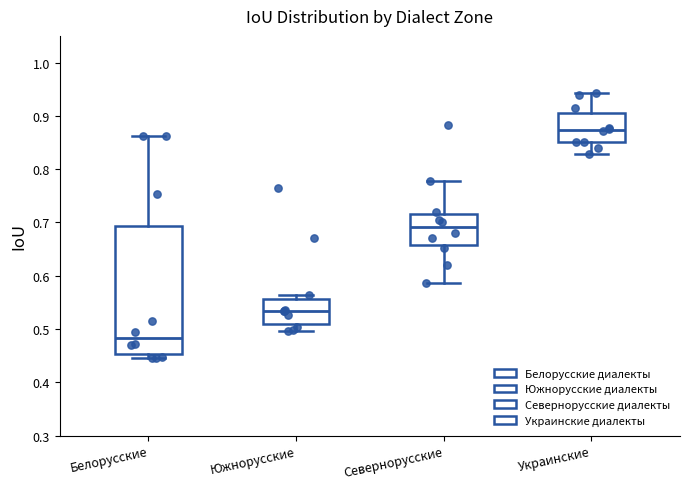

Comparing the boxes themselves (not the whiskers), which one is the tallest?

Белорусские